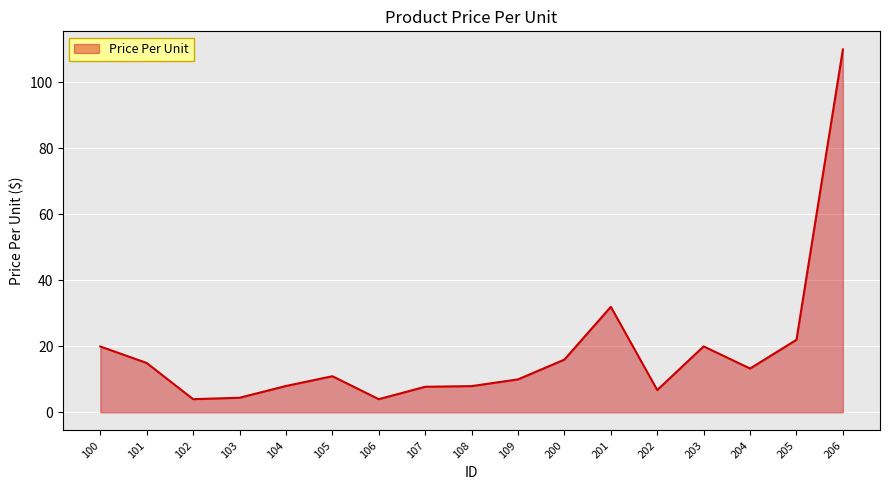

What is the smallest value displayed?

4.0